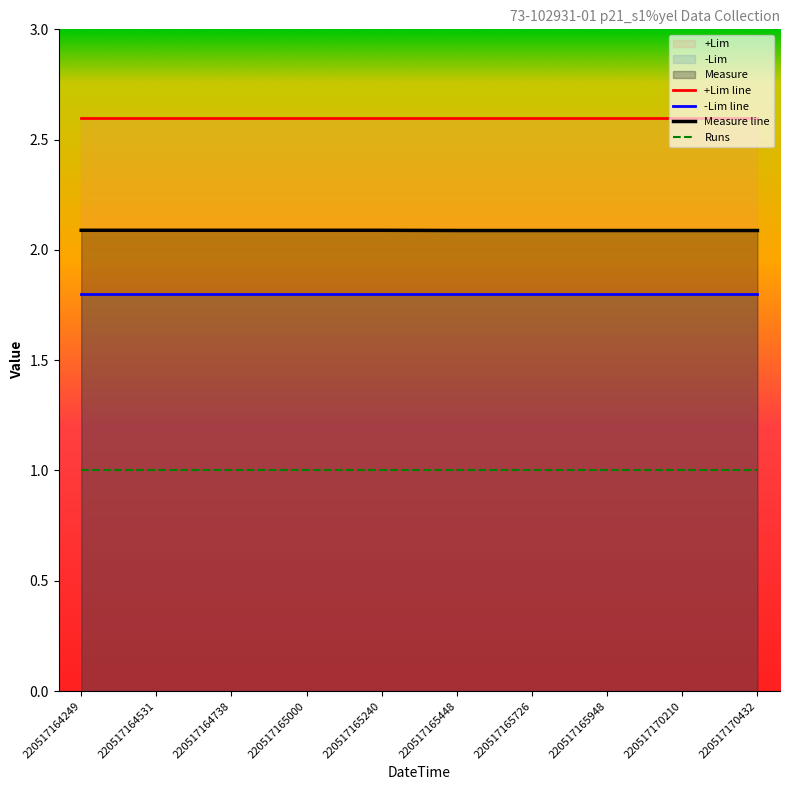

Is the value of +Lim line at 220517170432 greater than the value of Measure line at 220517164531?

Yes